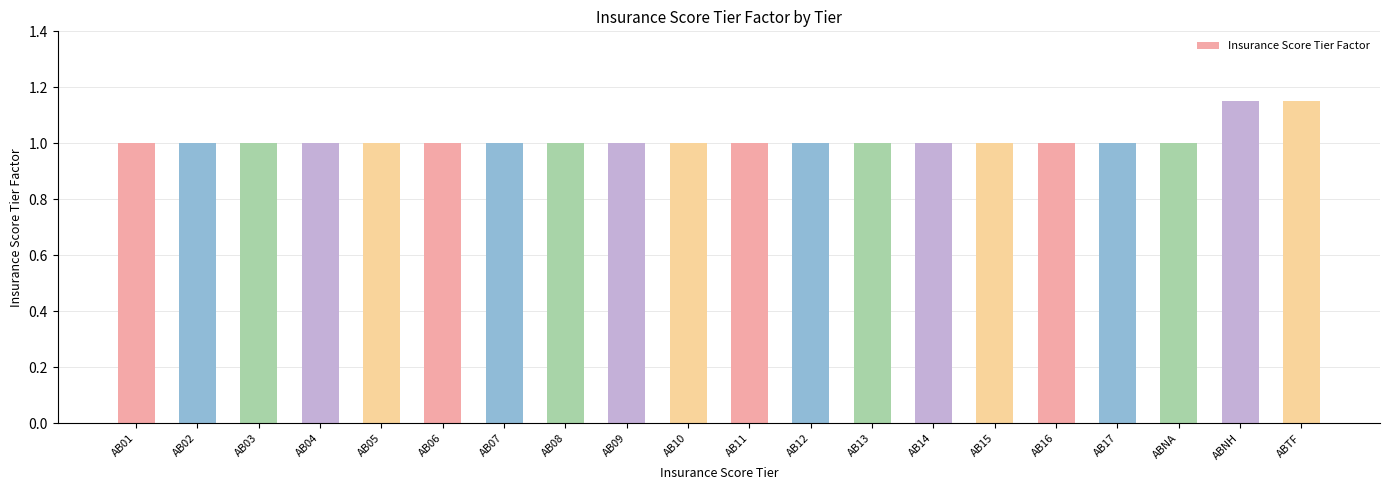

What is the sum of the values at AB02 and AB04?

2.0